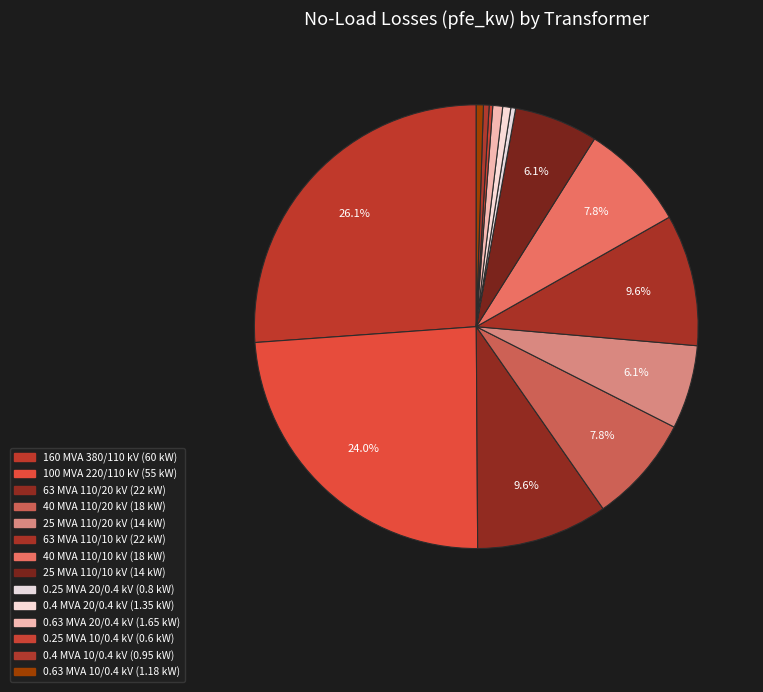

What is the change in value from 25 MVA 110/20 kV to 0.25 MVA 10/0.4 kV?

-13.4